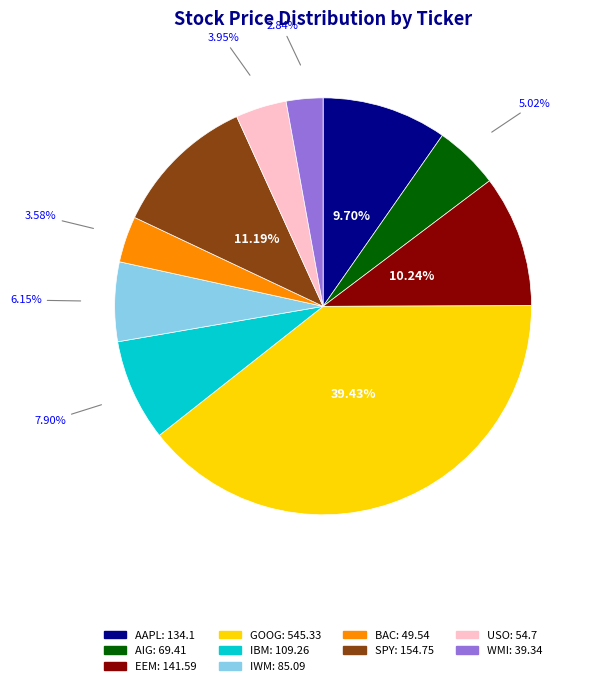

Which slice is the smallest?

WMI